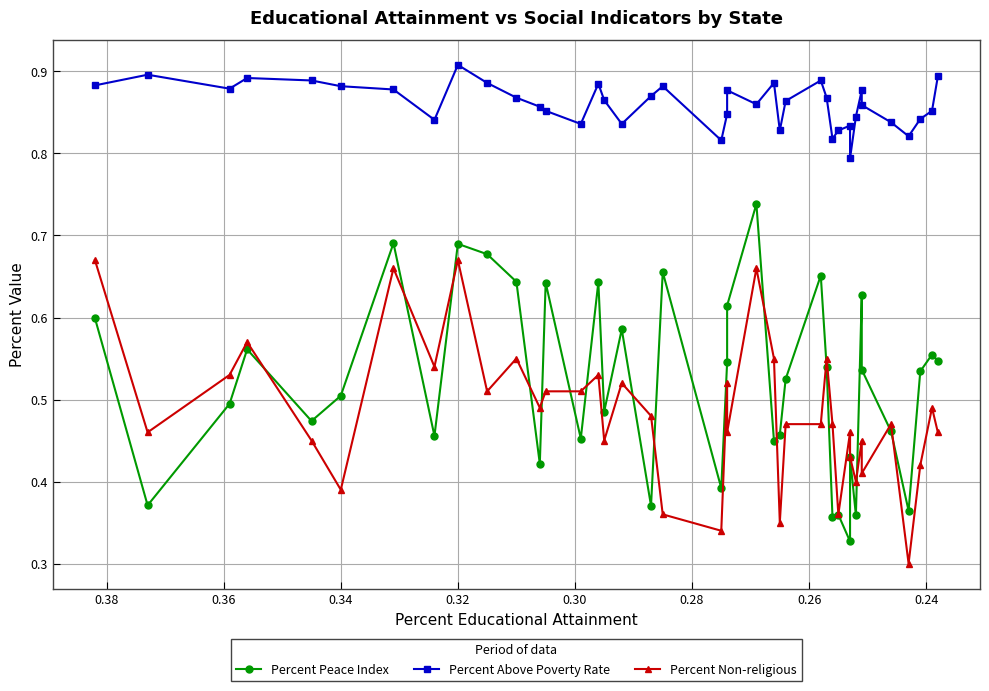

Is it true that Percent Above Poverty Rate equals 0.9 at 0.32?

True